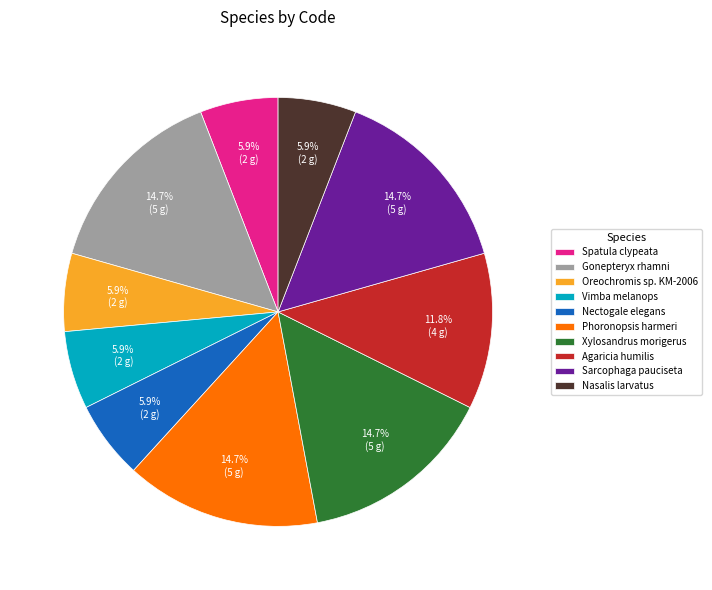

What percentage do Phoronopsis harmeri and Spatula clypeata together represent?

20.6%